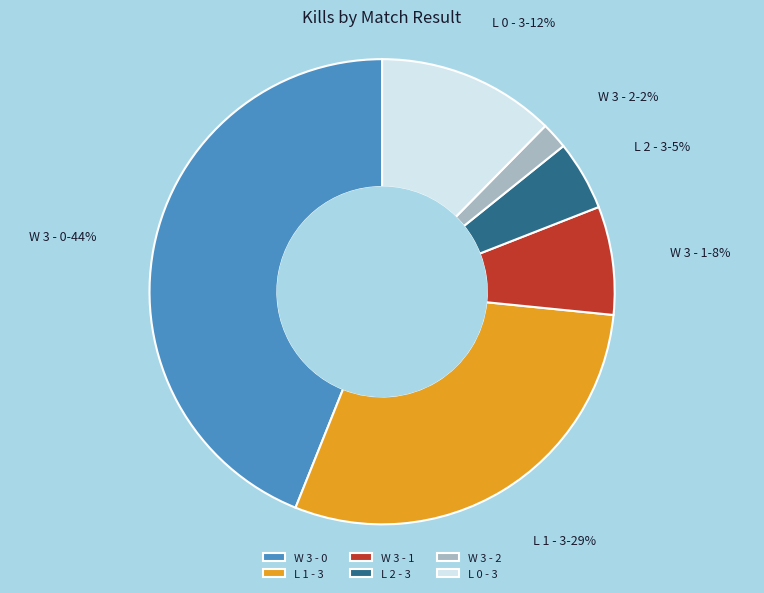

Which slice is the largest?

W 3 - 0